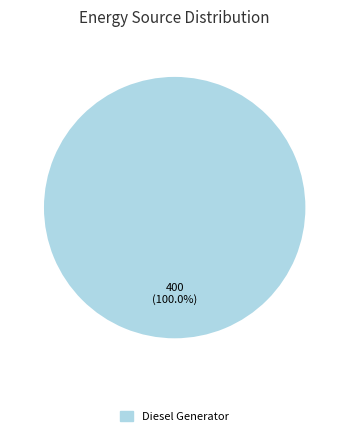

Rank the categories by value from highest to lowest.

Diesel Generator